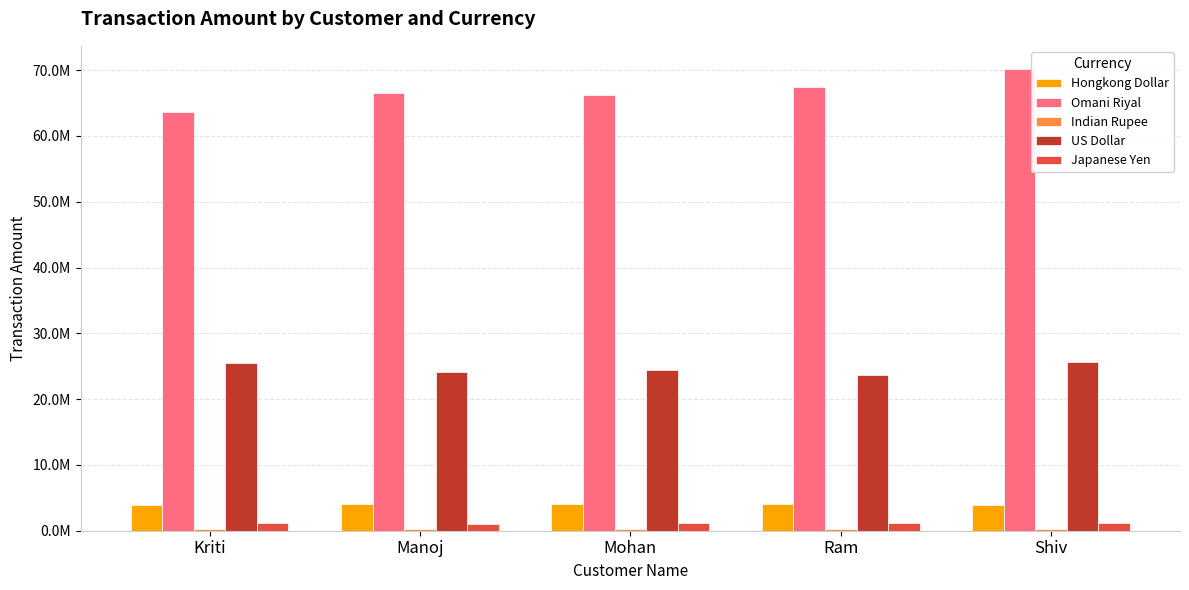

Are the bars horizontal?

No